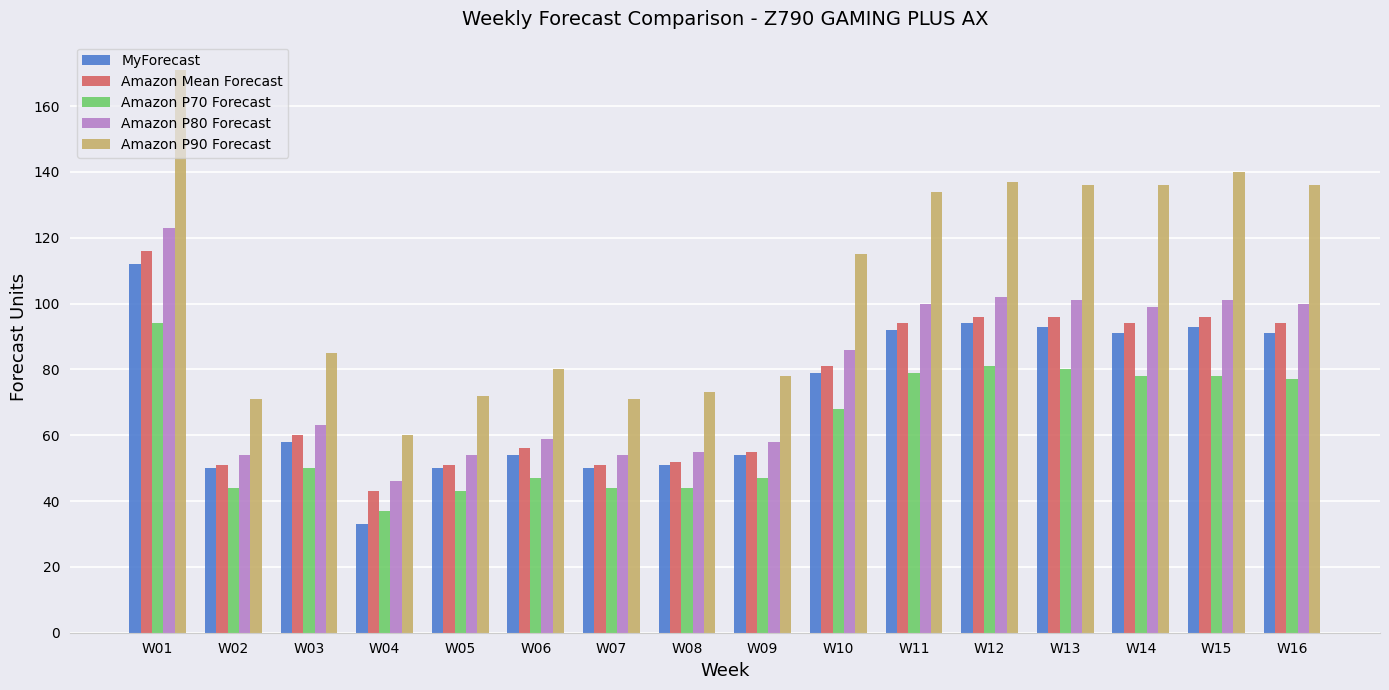

Does the chart contain any negative values?

No